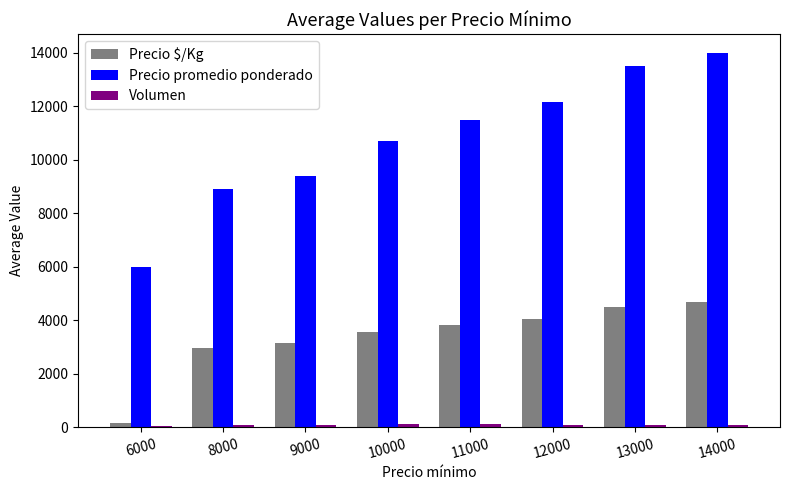

Between 9000 and 12000, which series saw the biggest shift?

Precio promedio ponderado